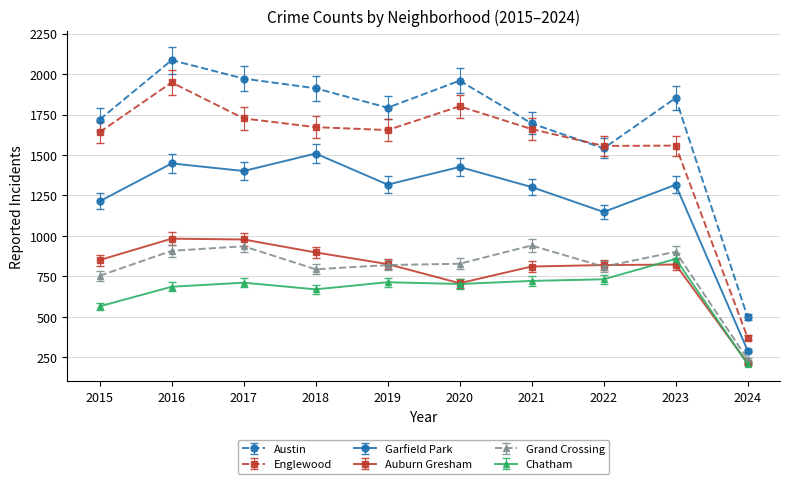

True or false: Englewood has more than 0 interior local peaks.

True